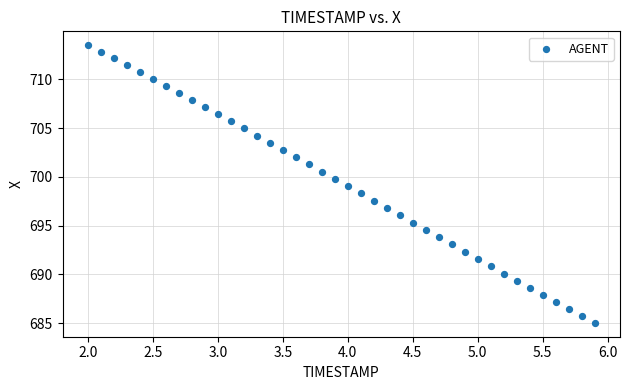

What is the range of Y values (max minus min)?

28.5